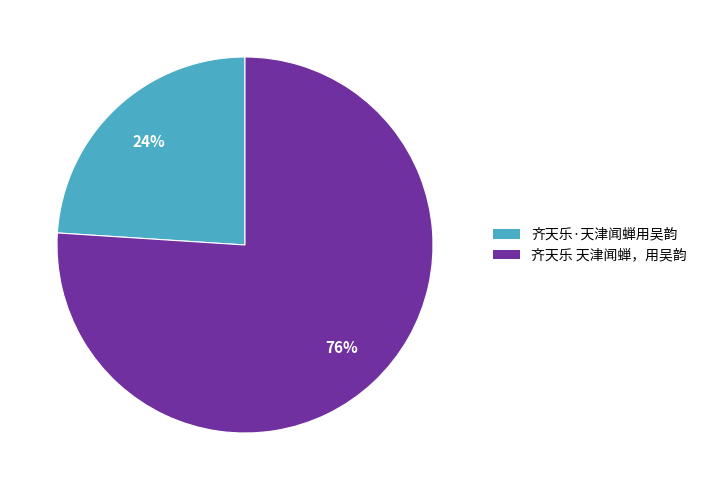

Is 齐天乐·天津闻蝉用吴韵 the majority of the pie?

No